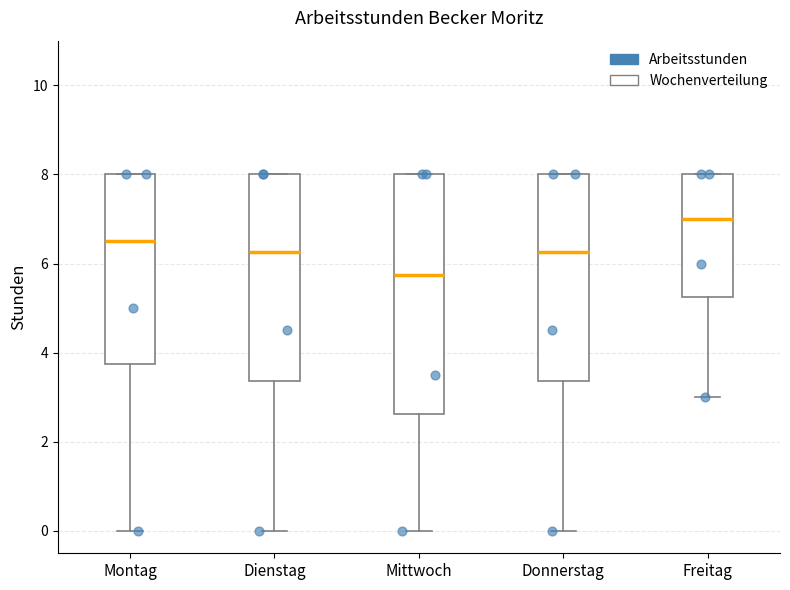

Where is the lower edge of the box for Montag on the y-axis? The values are not printed on the chart, so give them approximately, as read against the axis.

3.8